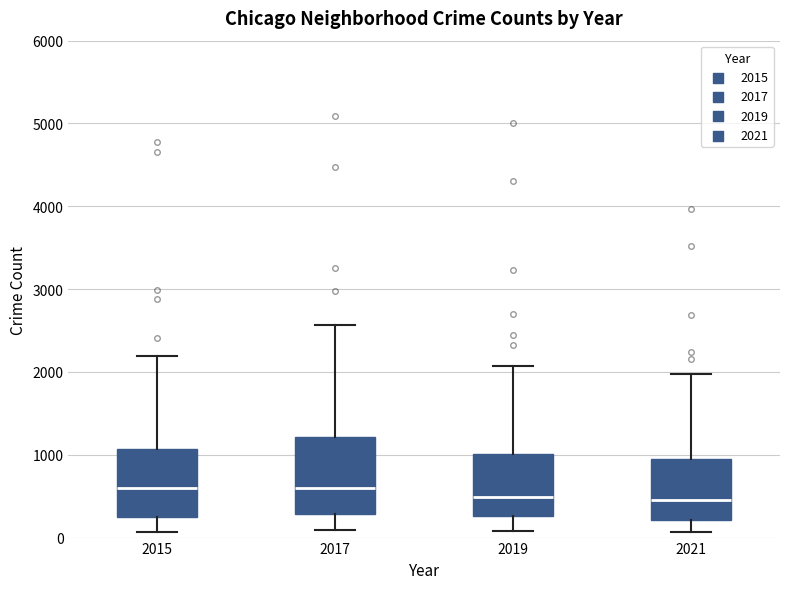

Reading left to right, read every box against the y-axis: the position of its median line, the range the box covers, and the ends of its whiskers. The values are not printed on the chart, so give them approximately, as read against the axis.

2015: median 600, box 300 to 1100, whiskers 100 to 2200
2017: median 600, box 300 to 1200, whiskers 100 to 2600
2019: median 500, box 300 to 1000, whiskers 100 to 2100
2021: median 500, box 200 to 1000, whiskers 100 to 2000